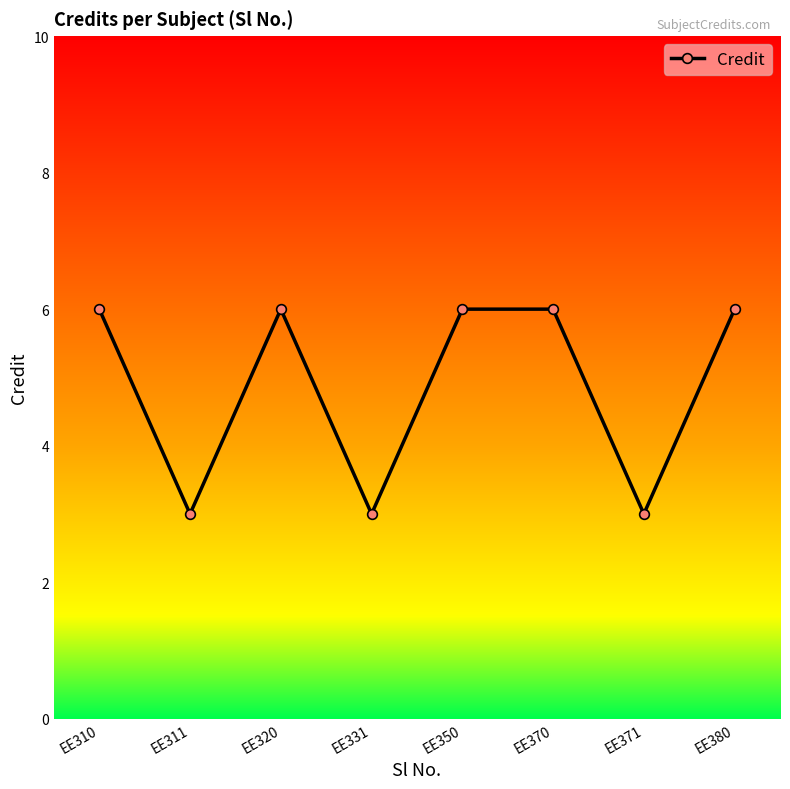

How many lines are shown in the chart?

1